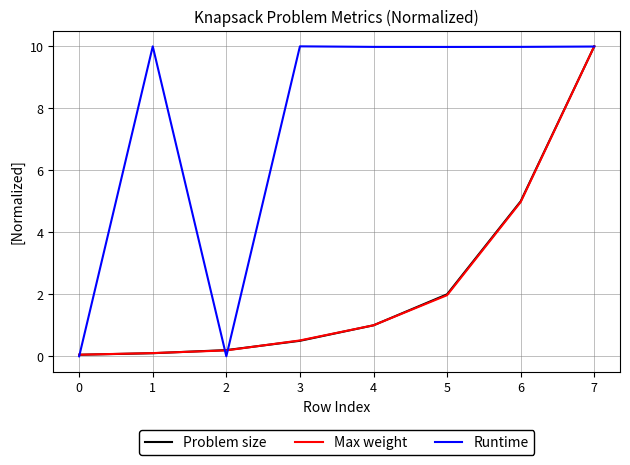

Which series has the largest total across all categories?

Runtime